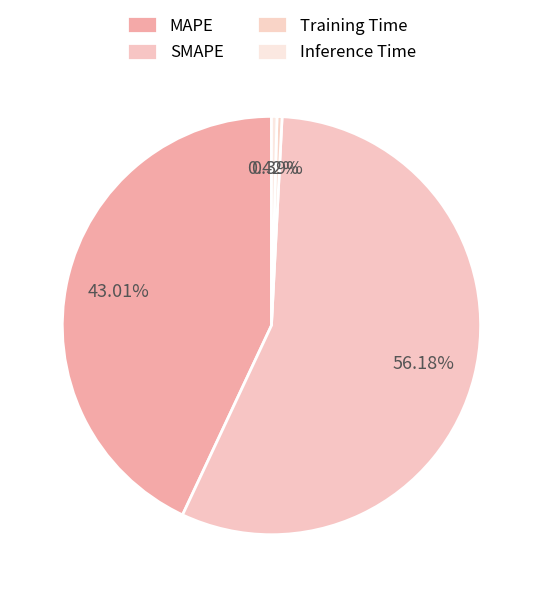

Count the number of slices in the pie.

4